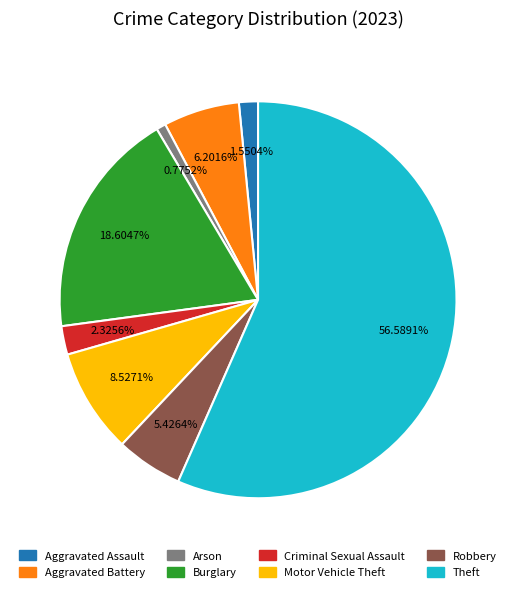

Is it true that Criminal Sexual Assault is 2% of the pie?

True